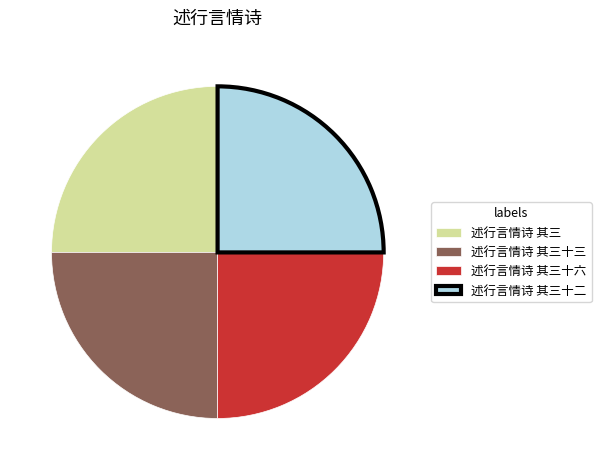

Is it true that 述行言情诗 其三十三 is 34% of the pie?

False